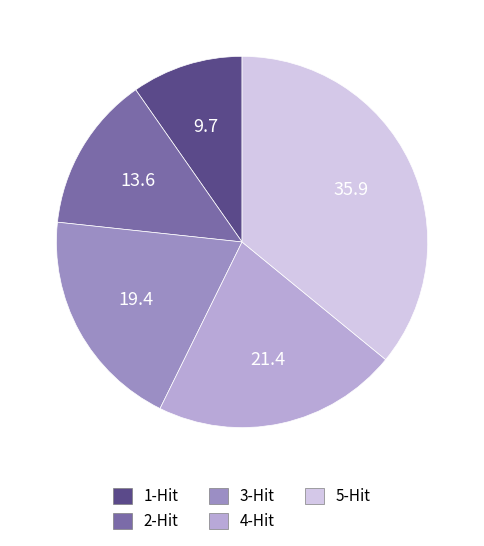

The 2-Hit slice represents 19% of the pie. True or false?

False